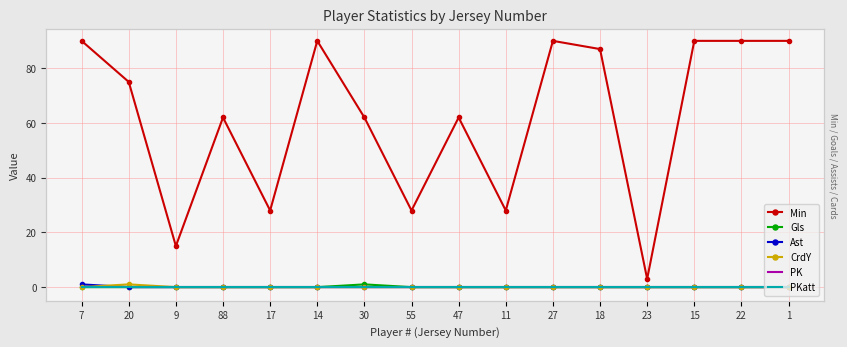

Which has a higher value, 47 or 9?

47